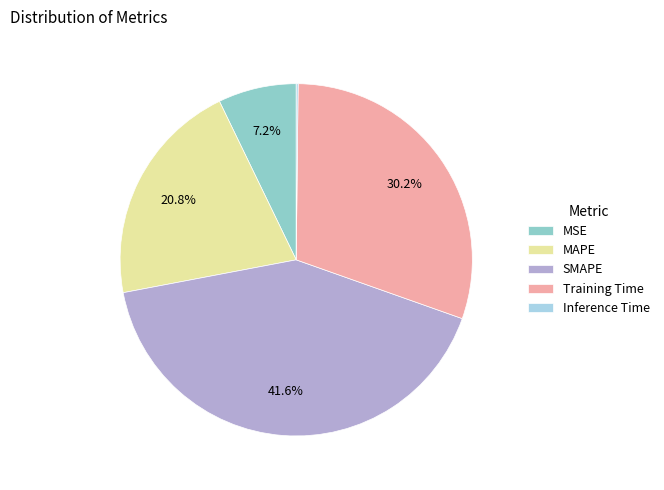

To the nearest percent, what portion does MSE represent?

7%